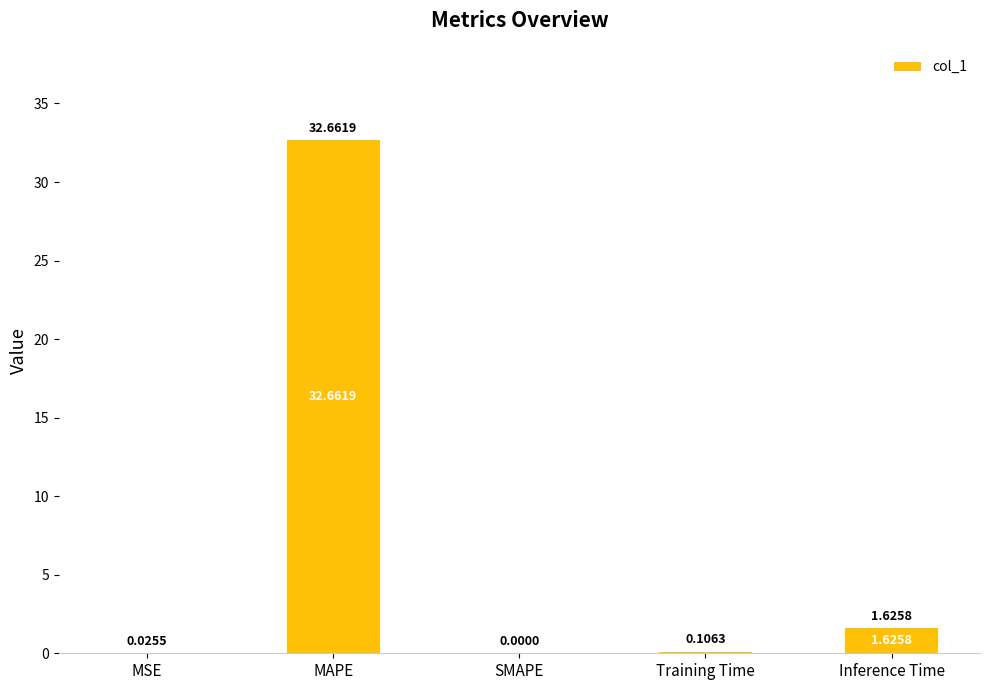

At which category does the chart reach its peak across all series?

MAPE